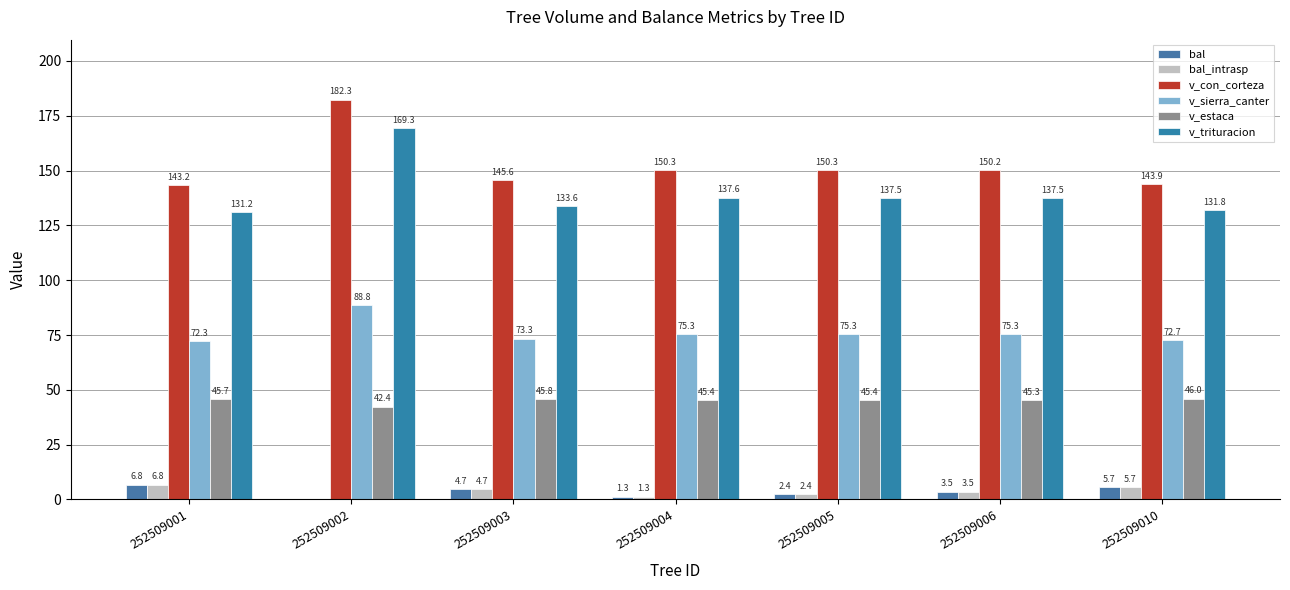

List the labels in order of v_con_corteza value, largest first.

252509002, 252509004, 252509005, 252509006, 252509003, 252509010, 252509001